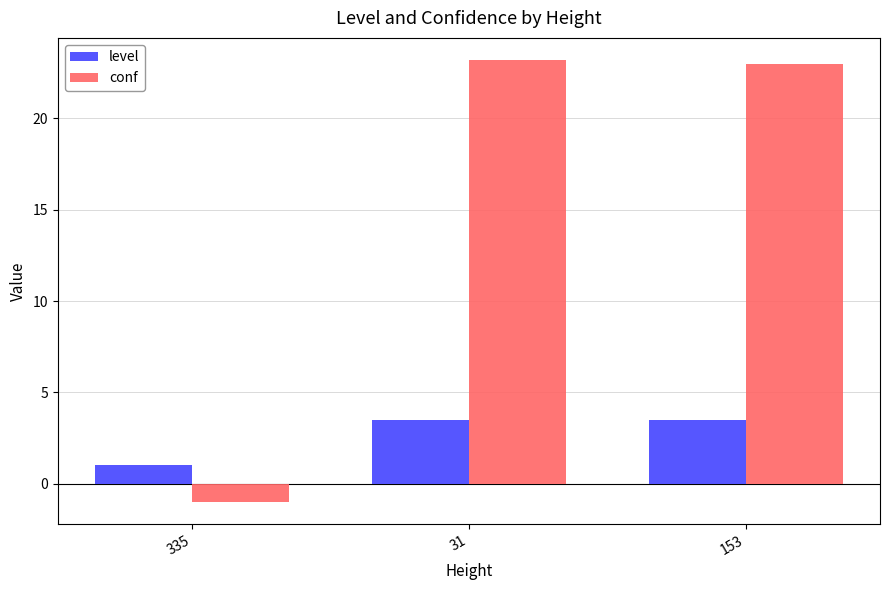

What is the greatest value displayed?

23.2